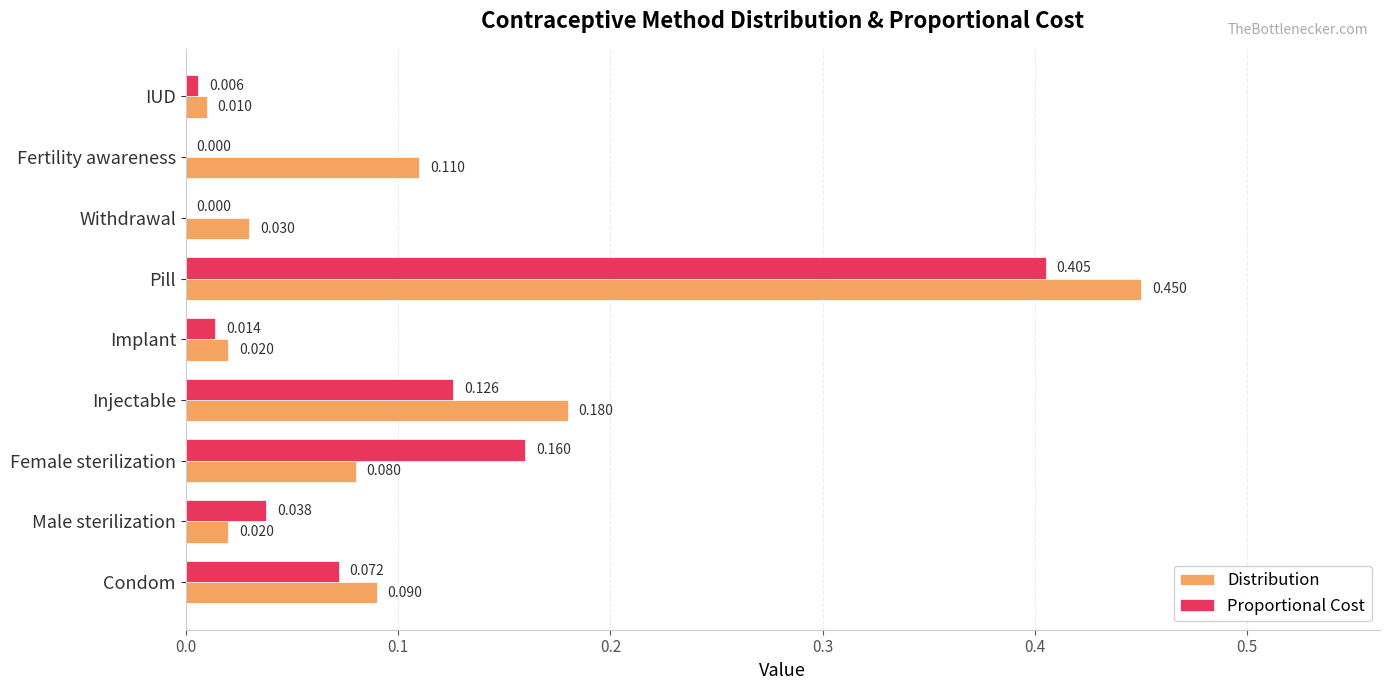

Between Female sterilization and Implant, which series saw the biggest shift?

Proportional Cost